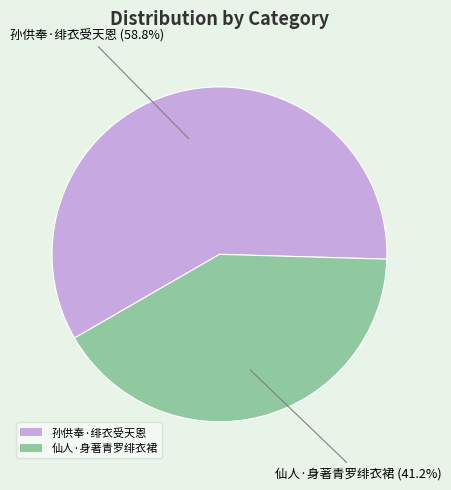

Is it true that 仙人·身著青罗绯衣裙 is 41% of the pie?

True